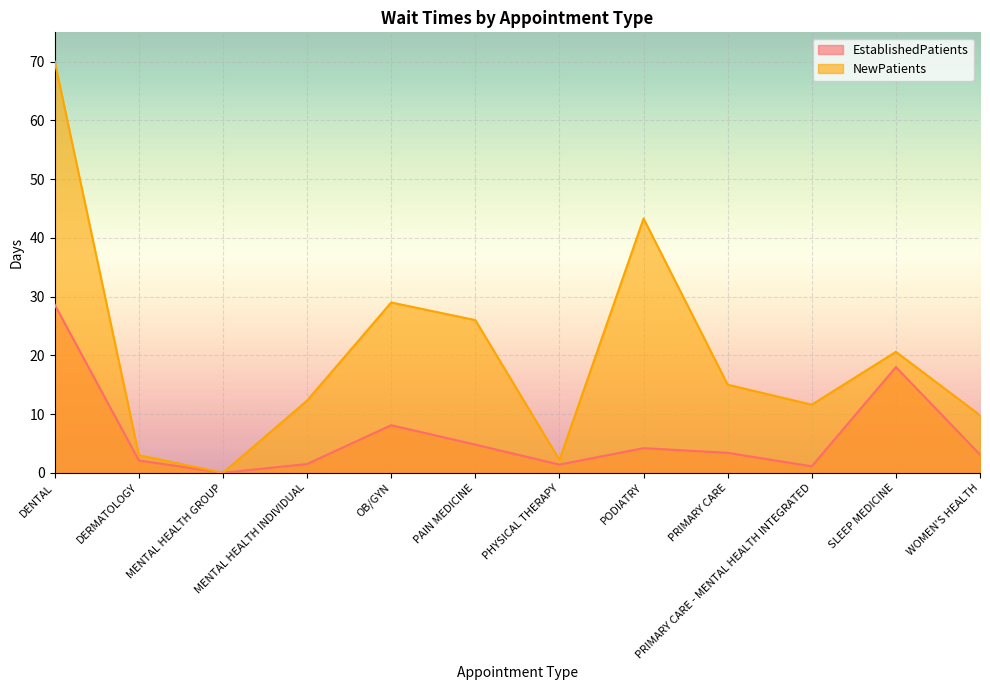

How many categories are shown in the chart?

12